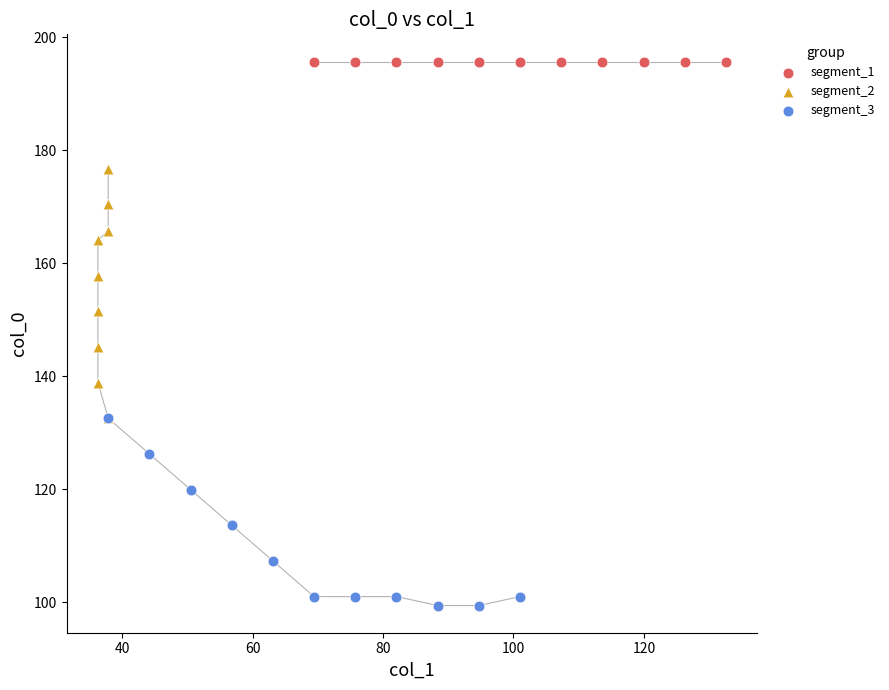

Which series contains the highest Y value?

segment_1